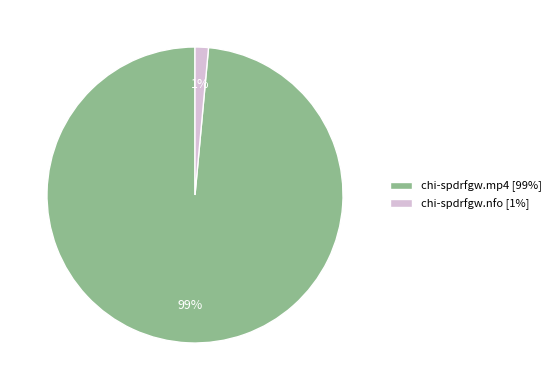

True or false: chi-spdrfgw.mp4 accounts for 91% of the total.

False